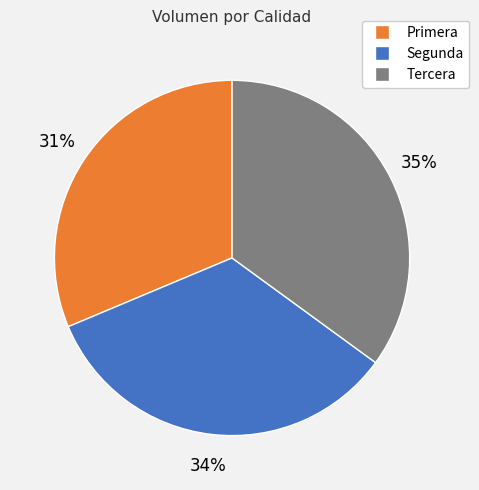

How many segments does this pie chart have?

3